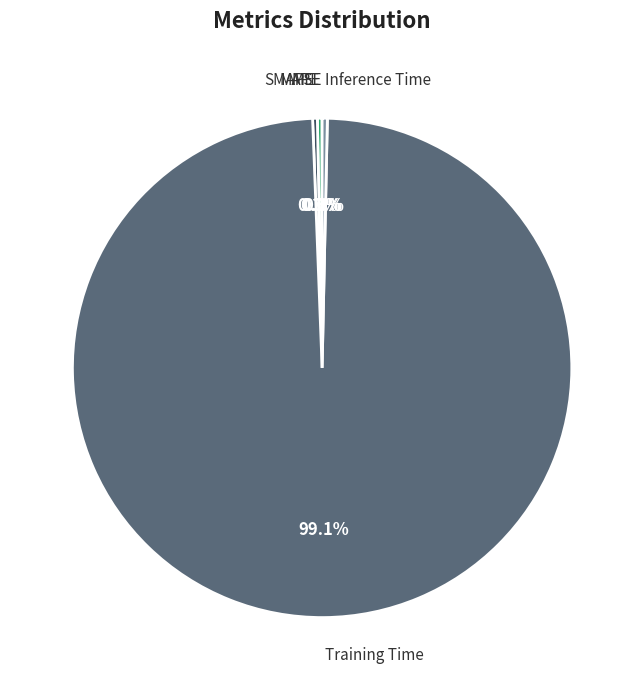

What is the largest slice in the pie chart?

Training Time